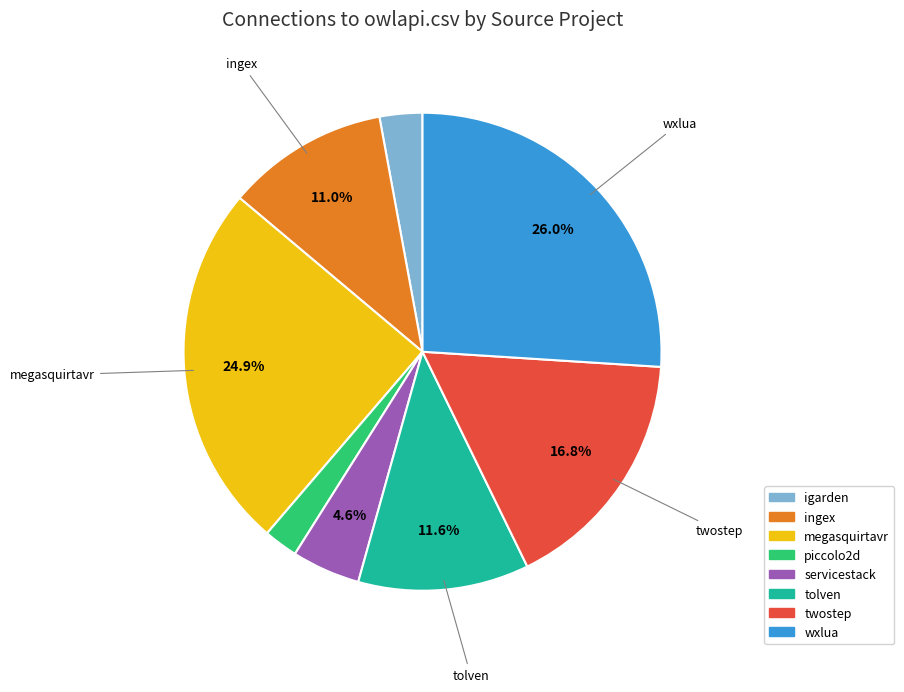

Is there any slice that represents more than half of the pie?

No